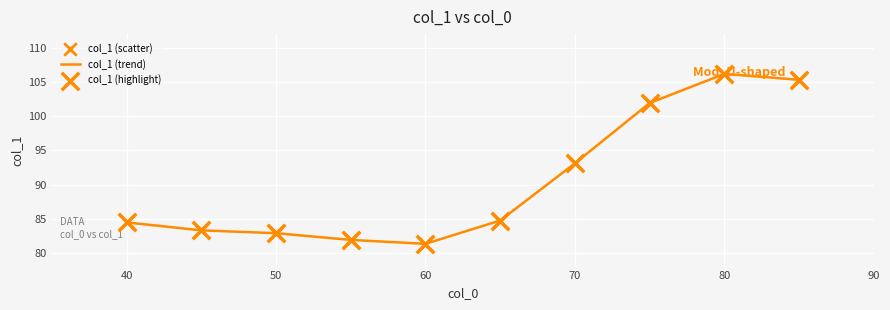

What is the maximum value shown in the chart?

106.2